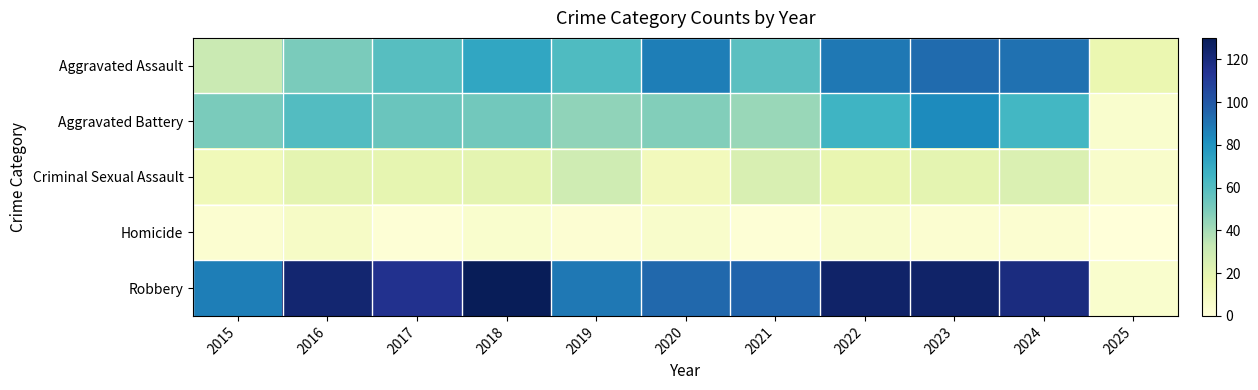

Rank the series at 2023 from lowest to highest value.

Homicide, Criminal Sexual Assault, Aggravated Battery, Aggravated Assault, Robbery